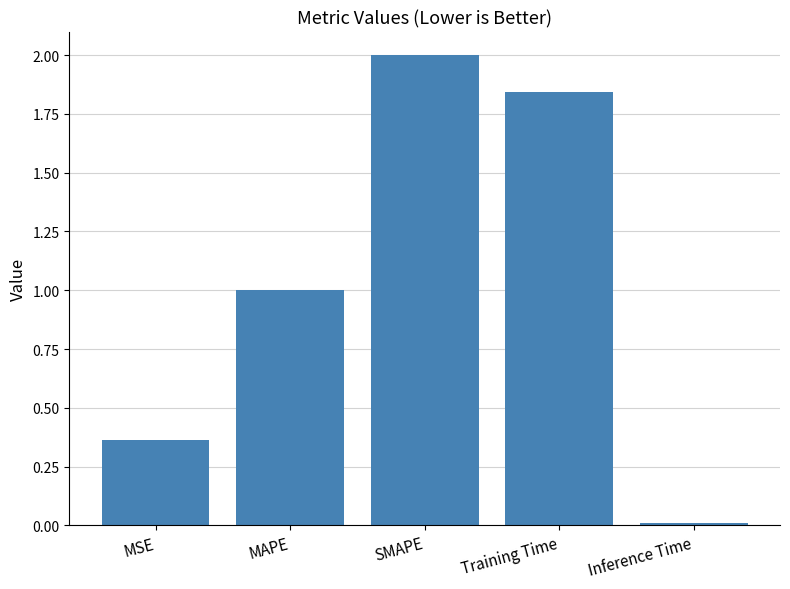

Rank the categories by value from highest to lowest.

SMAPE, Training Time, MAPE, MSE, Inference Time